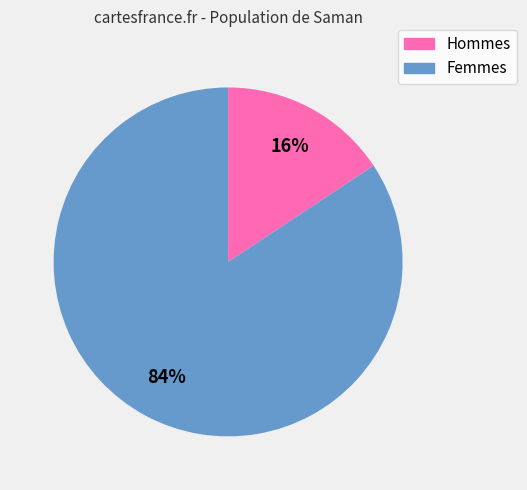

How many slices are in this pie chart?

2